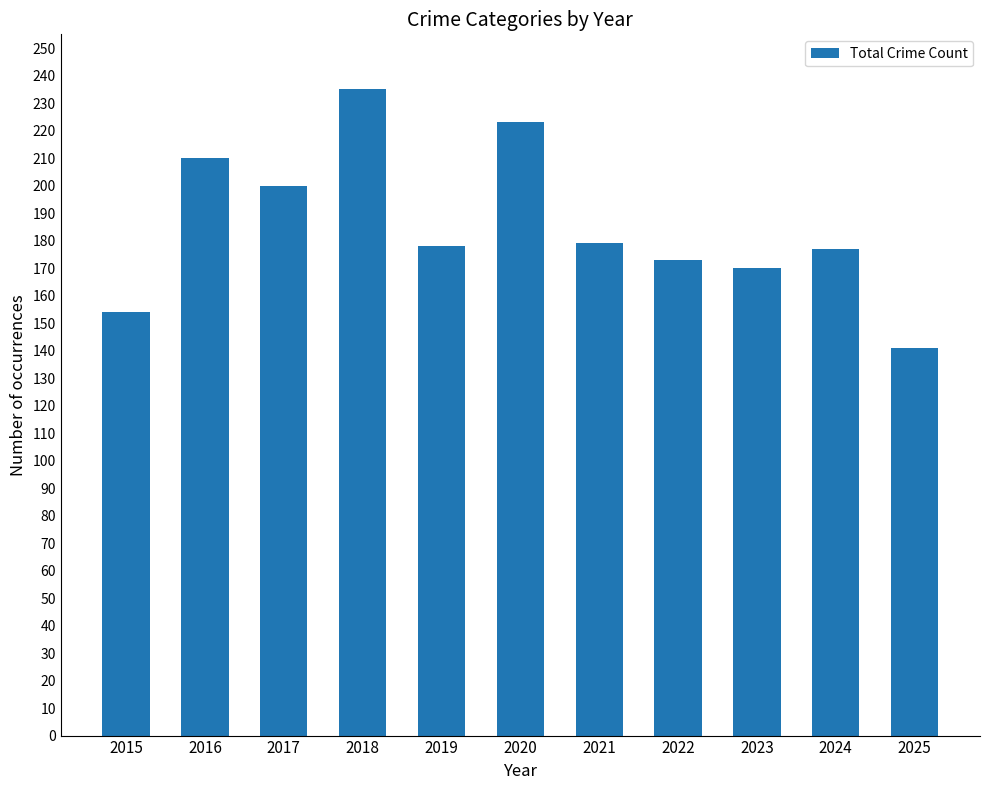

What is the value of the 8th bar from the left?

173